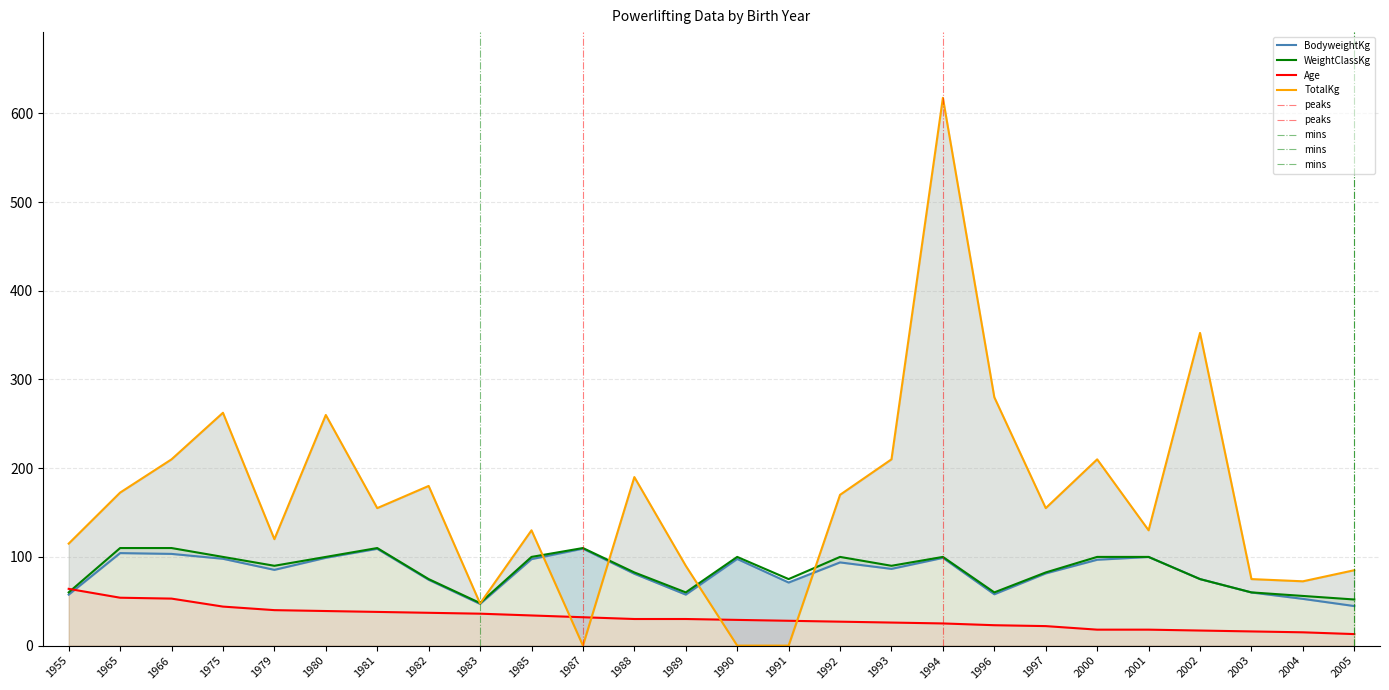

What are all the series names shown in the legend?

BodyweightKg, WeightClassKg, Age, TotalKg